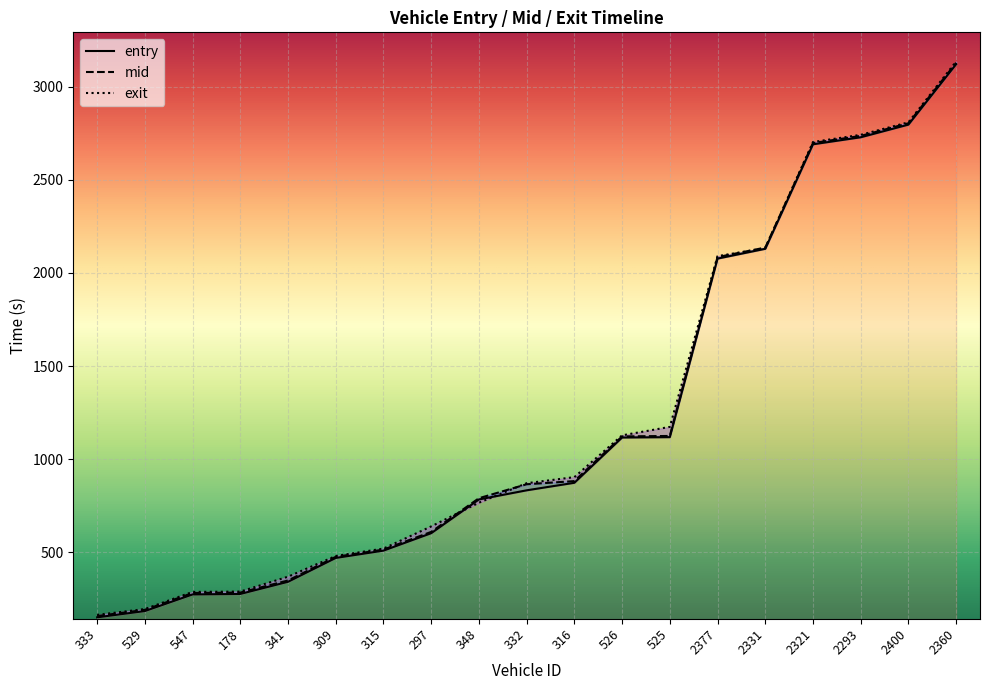

What is the maximum value shown in the chart?

3135.8